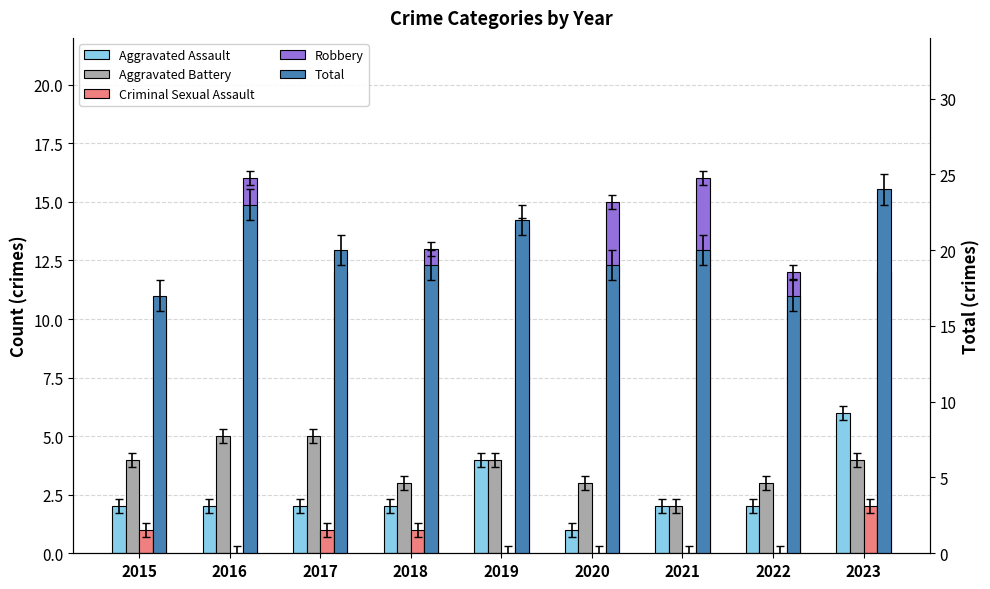

At 2021, list the series in order from smallest to largest.

Criminal Sexual Assault, Aggravated Assault, Aggravated Battery, Robbery, Total